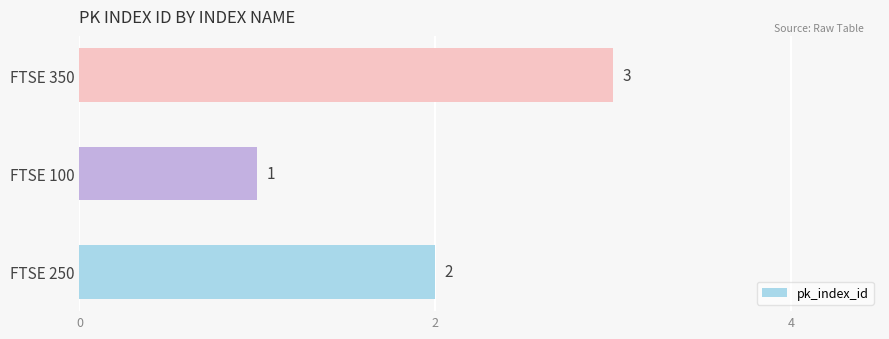

Rank the categories by value from highest to lowest.

FTSE 350, FTSE 250, FTSE 100